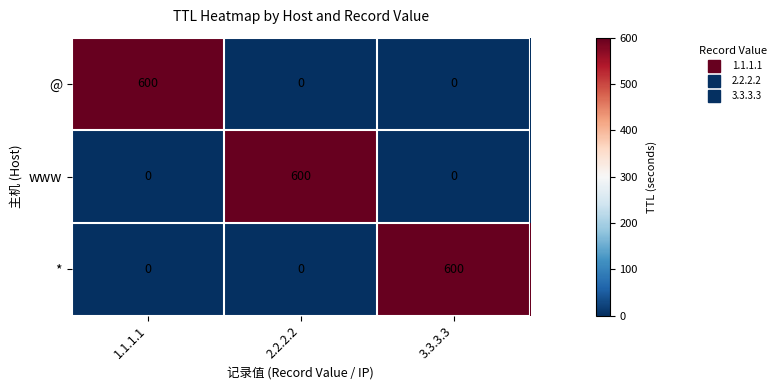

What is the spread (max minus min) of values at 3.3.3.3?

600